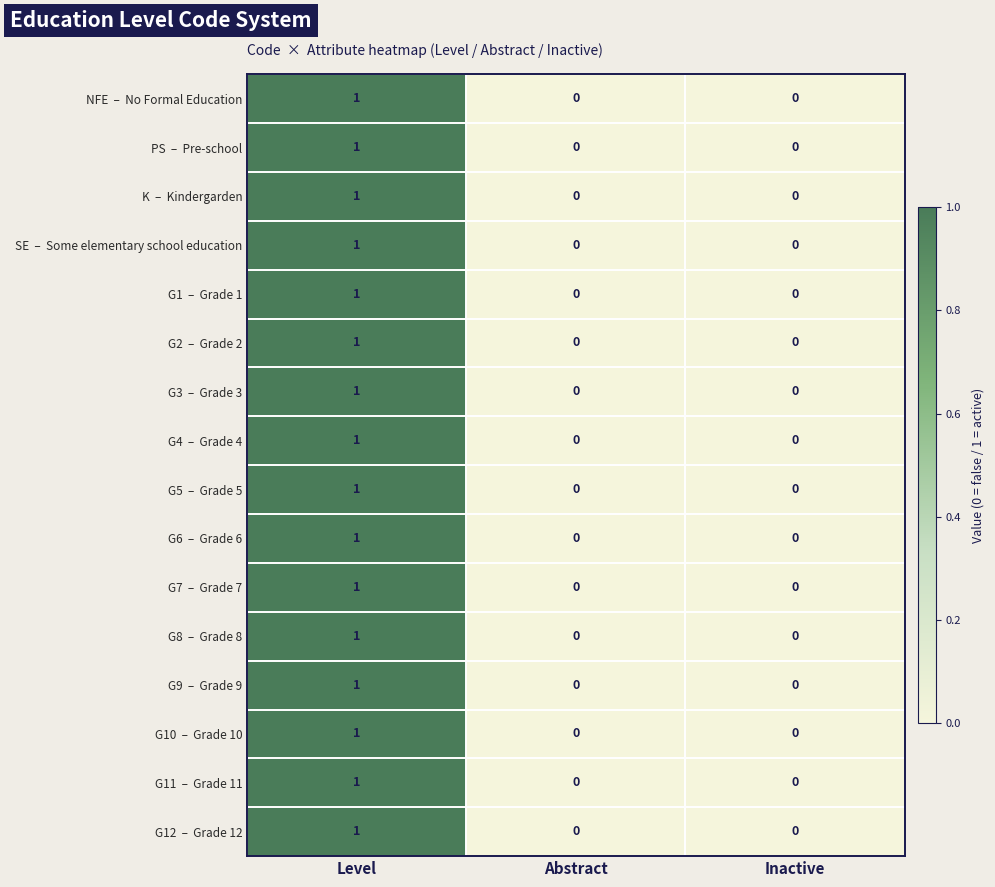

At which category is the sum across all series the highest?

Level